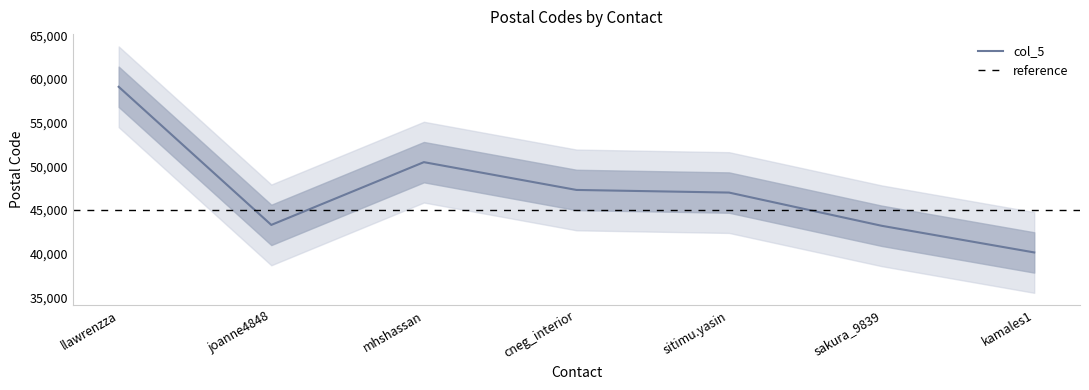

Reading left to right, extract all data points from this chart.

llawrenzza=59100	joanne4848=43300	mhshassan=50480	cneg_interior=47301	sitimu.yasin=47000	sakura_9839=43200	kamales1=40150